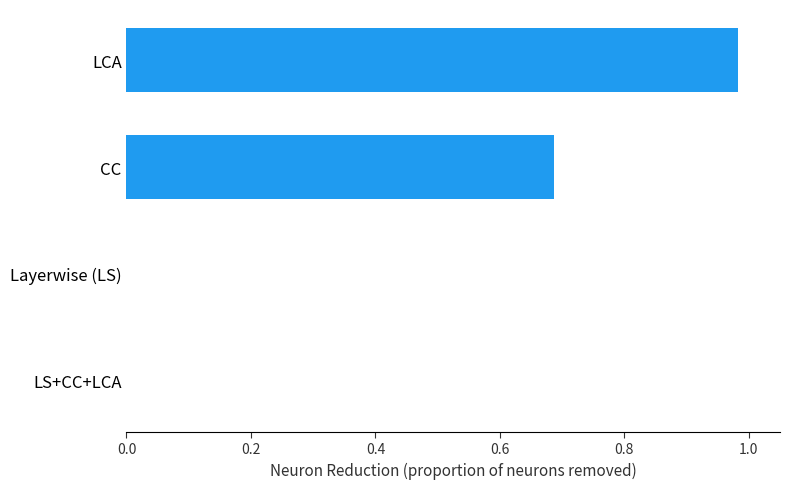

What is the change in value from LCA to Layerwise (LS)?

-1.0